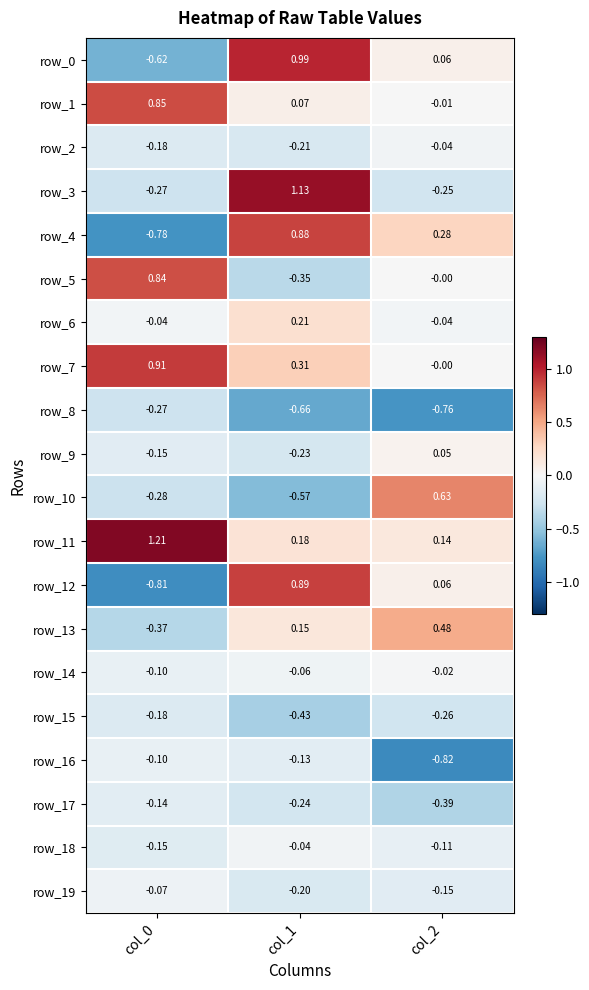

At col_1, list the series in order from largest to smallest.

row_3, row_0, row_12, row_4, row_7, row_6, row_11, row_13, row_1, row_18, row_14, row_16, row_19, row_2, row_9, row_17, row_5, row_15, row_10, row_8